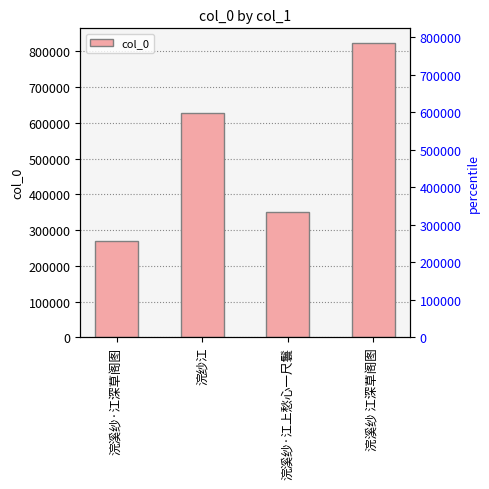

Reading left to right, extract all data points from this chart.

269313	627653	350229	823278